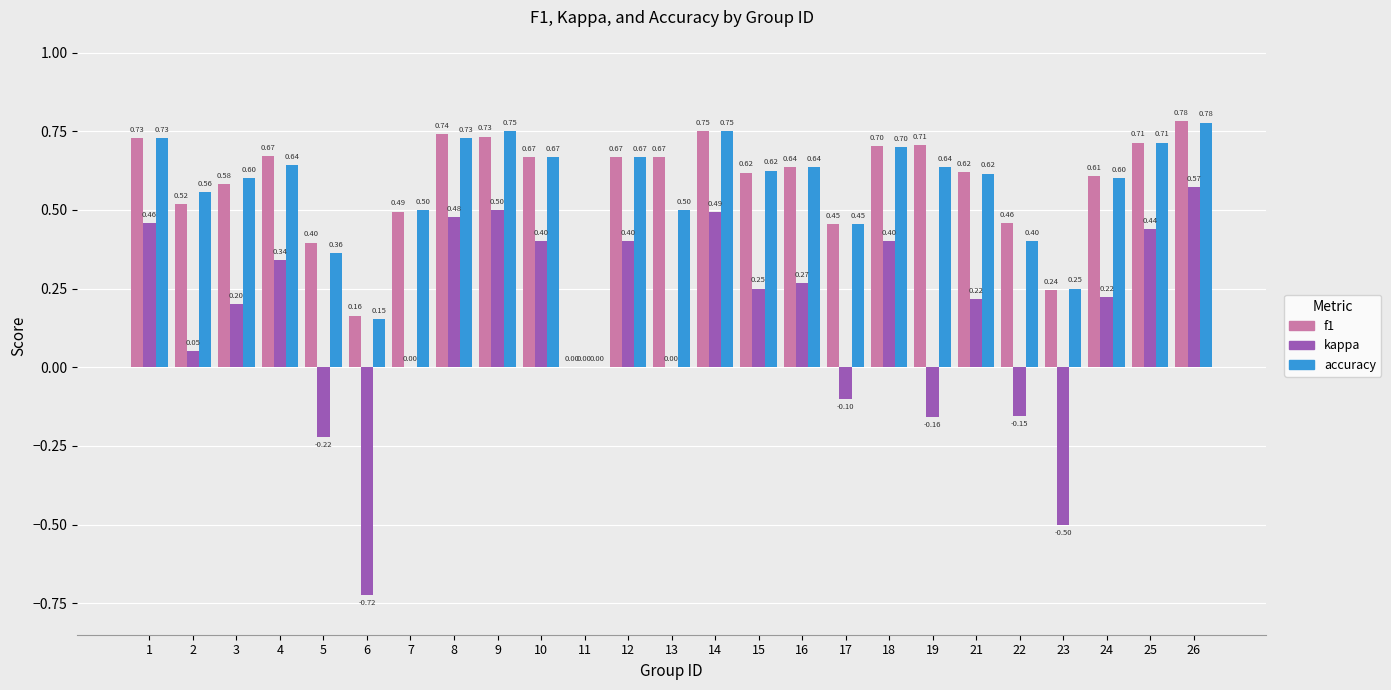

Which series changed the most between 1 and 6?

kappa